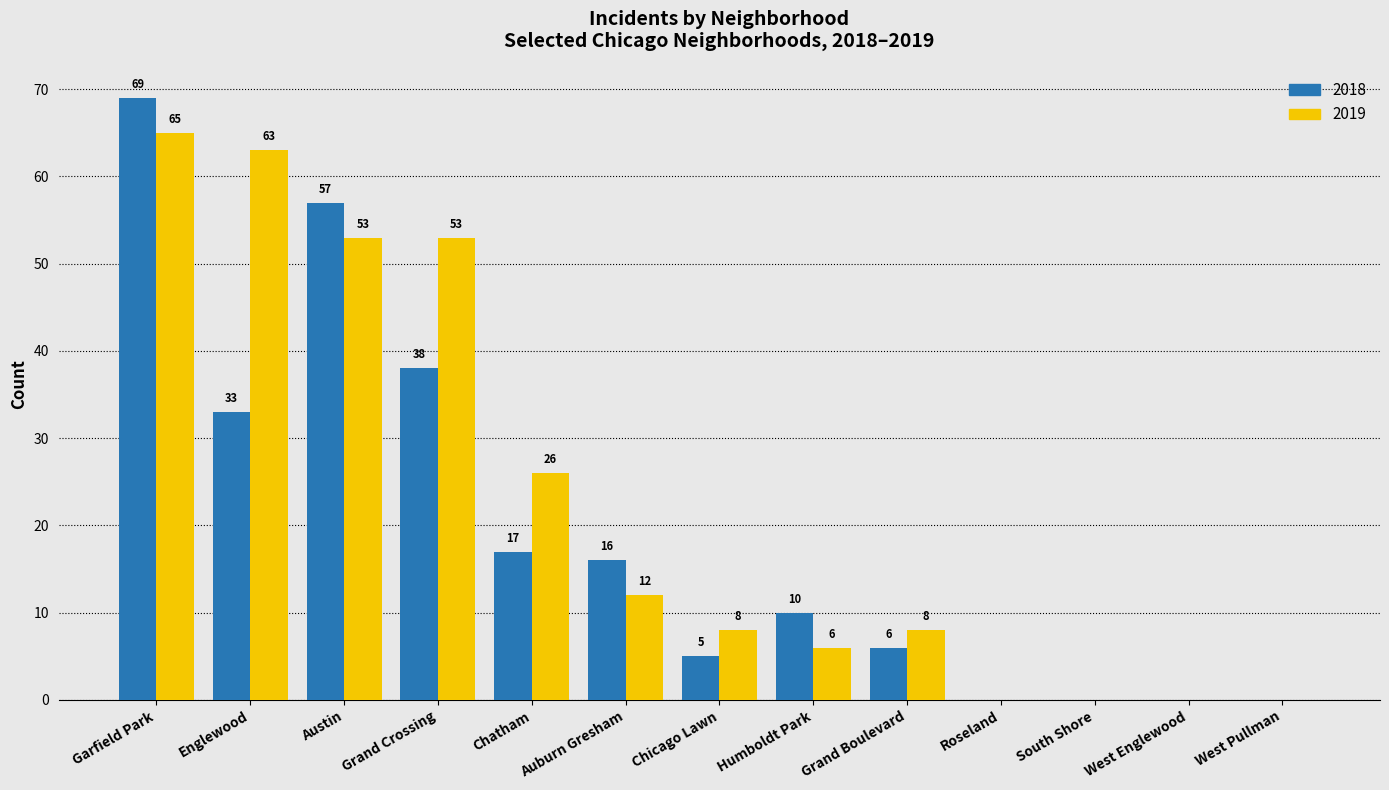

What are all the series names shown in the legend?

2018, 2019